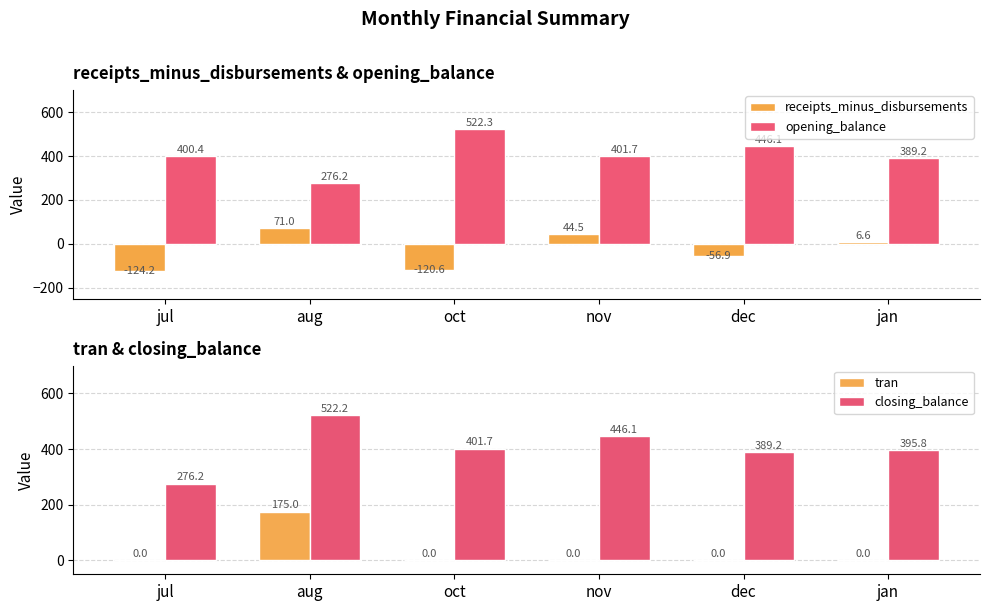

Read the closing_balance value at oct.

401.7